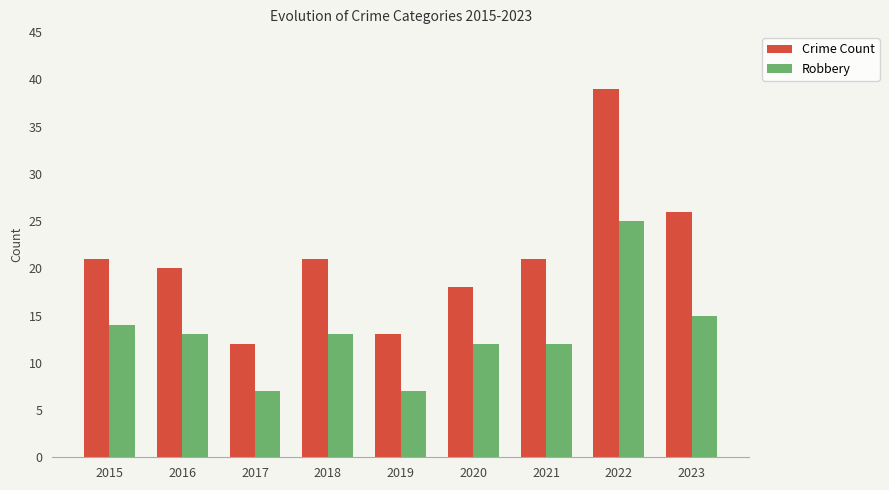

List the series in order of their peak value, highest first.

Crime Count, Robbery